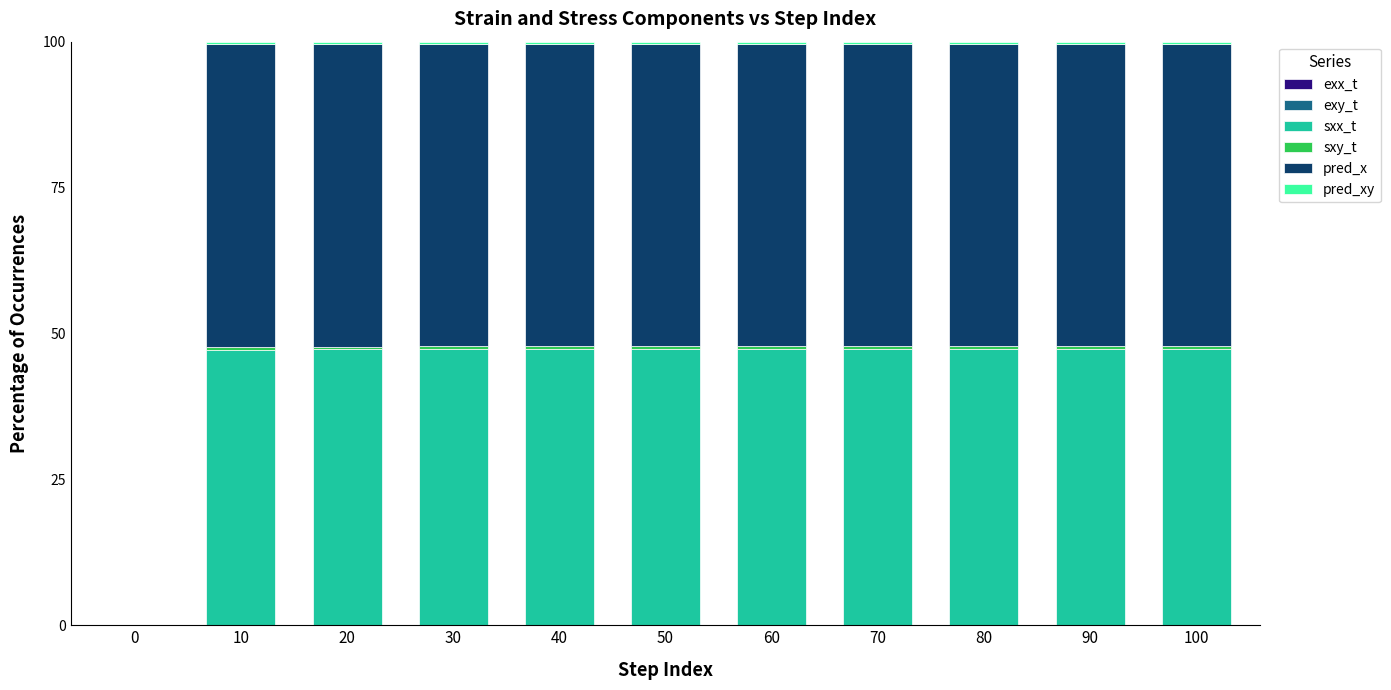

Are the bars grouped side by side (vs. stacked)?

No